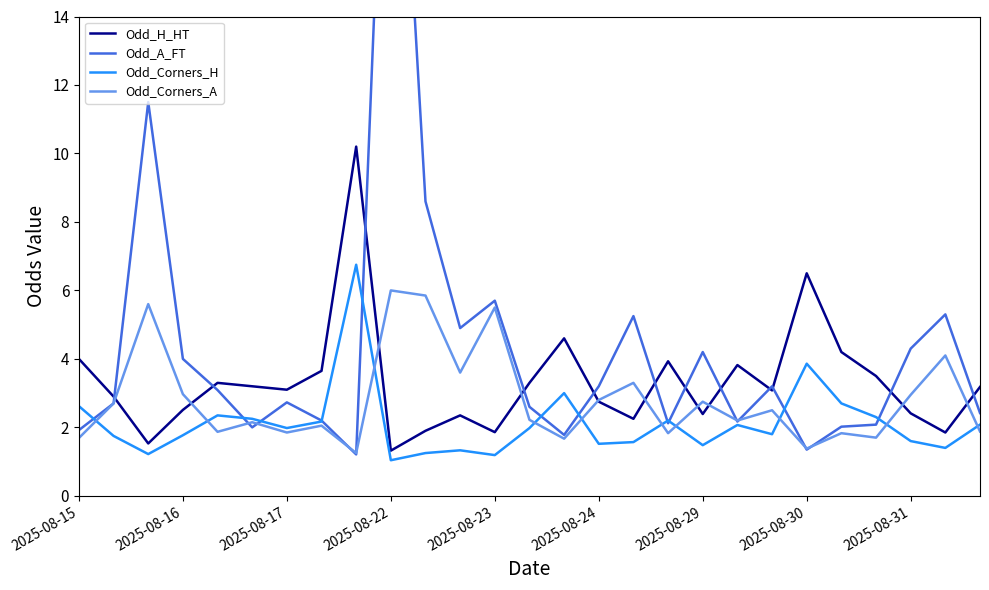

How many times do Odd_A_FT and Odd_H_HT cross each other?

12